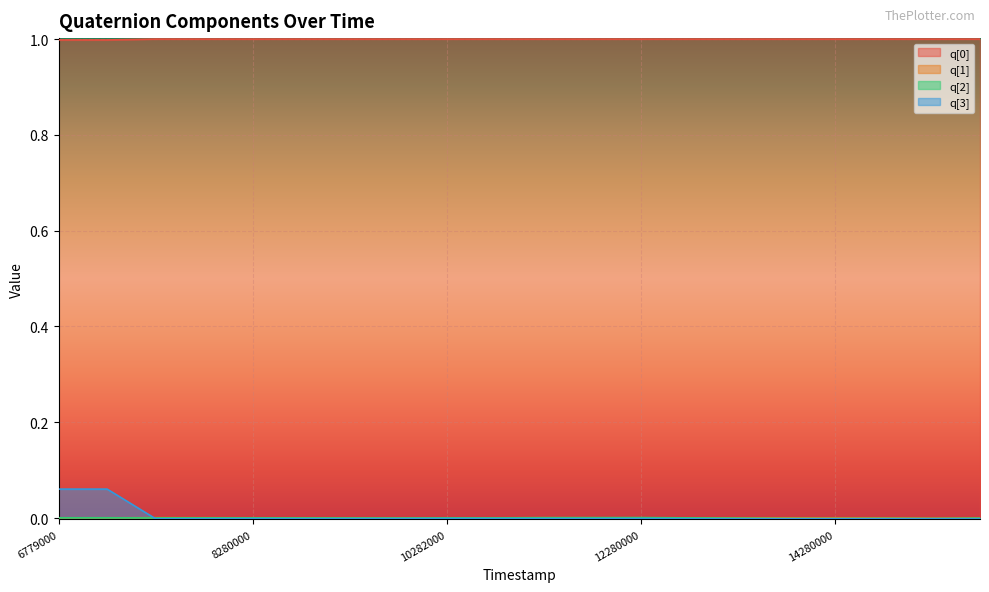

Which series has the largest total across all categories?

q[0]